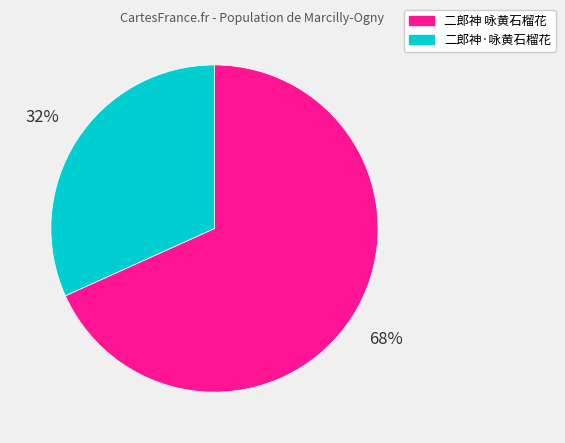

True or false: 二郎神·咏黄石榴花 accounts for 42% of the total.

False